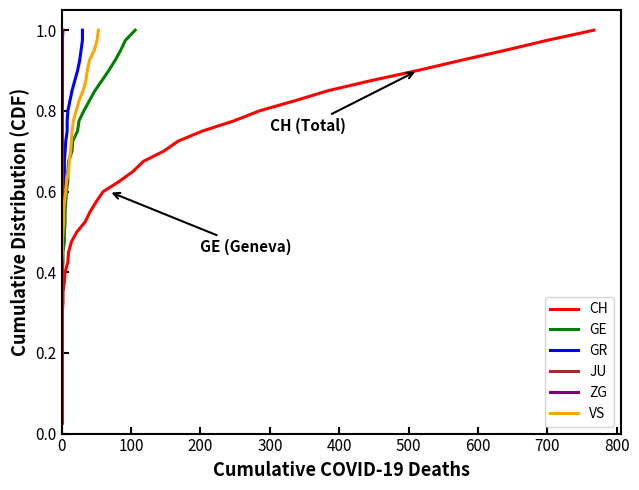

Read the ZG value at 0.

0.4